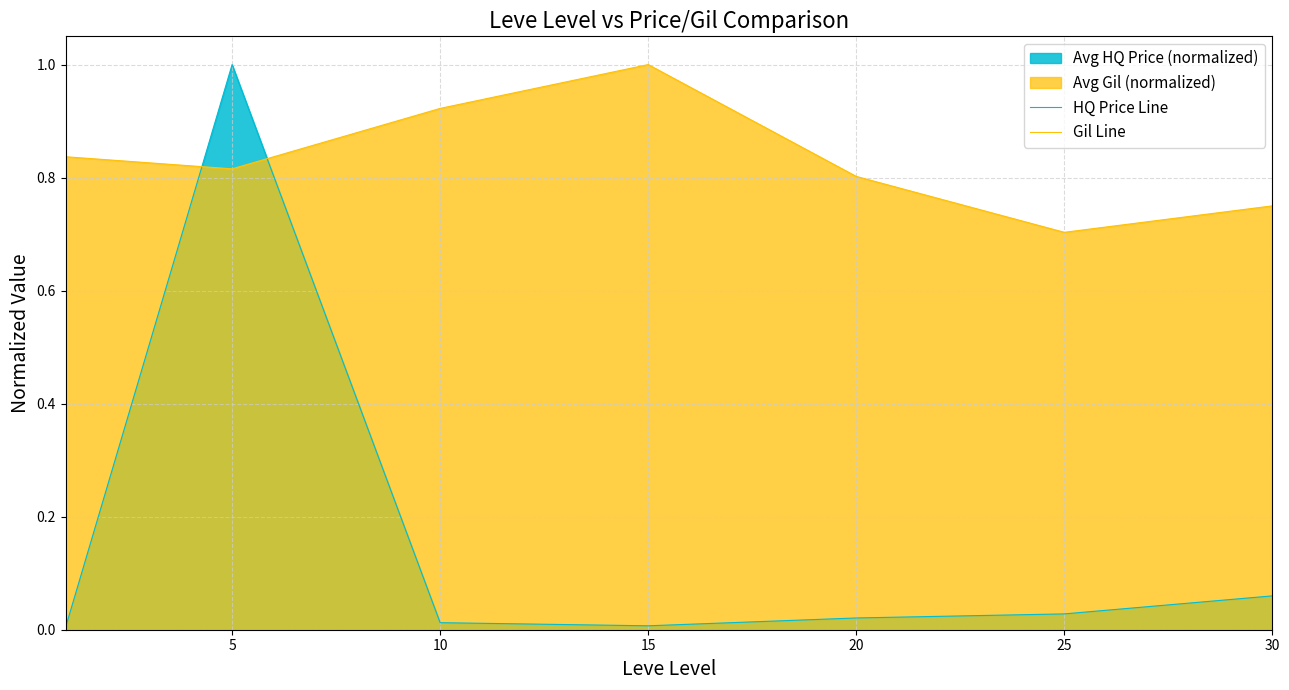

What is the value of the Gil Line point at the 1st from the left?

0.8